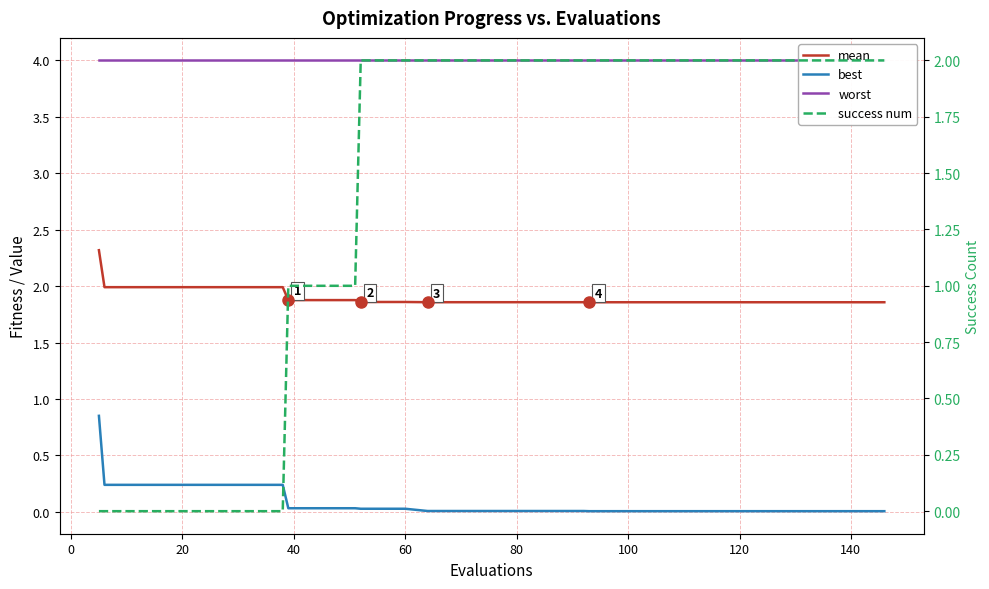

Does the chart have visible grid lines?

Yes